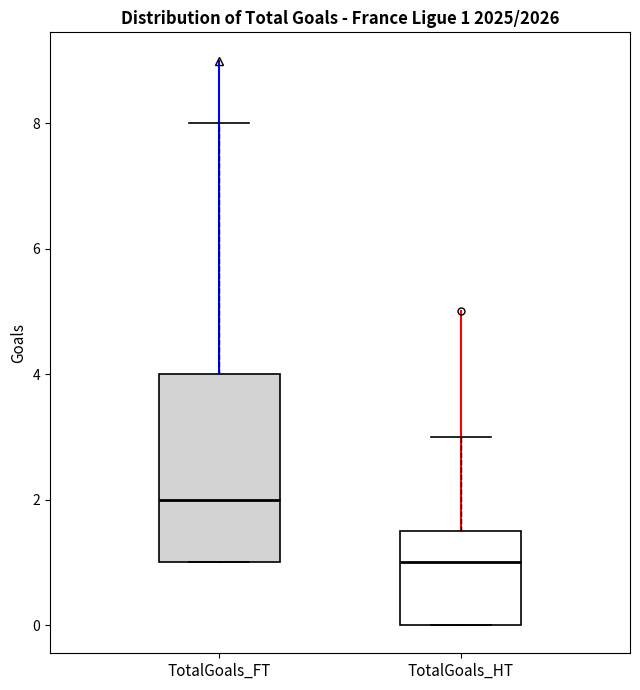

Comparing the boxes themselves (not the whiskers), which one is the tallest?

TotalGoals_FT